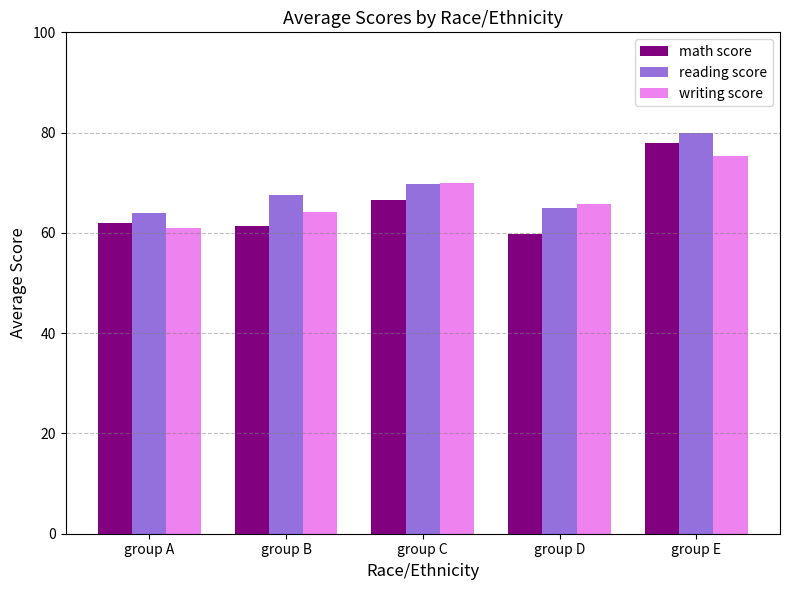

Is the value of math score at group C greater than the value of reading score at group B?

No